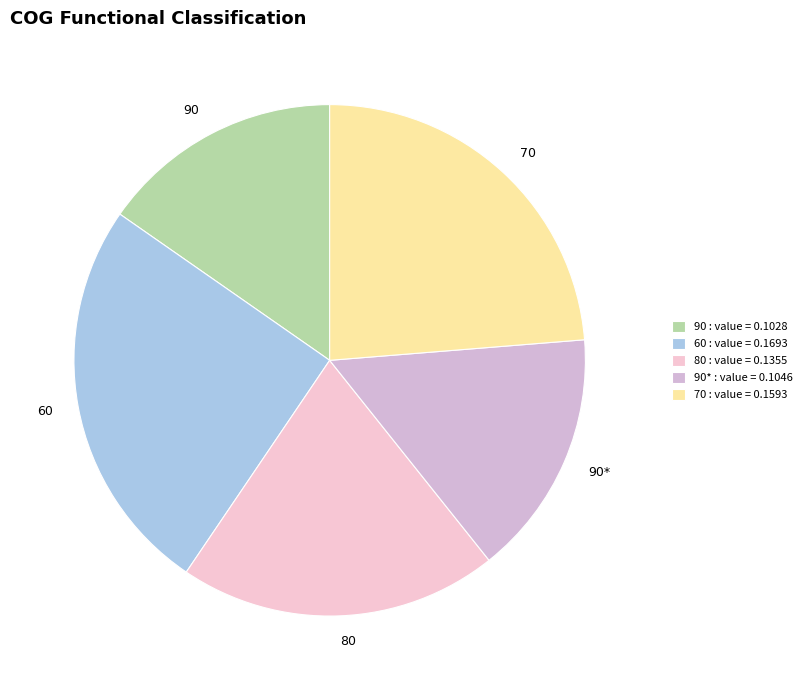

Does any single category account for the majority?

No